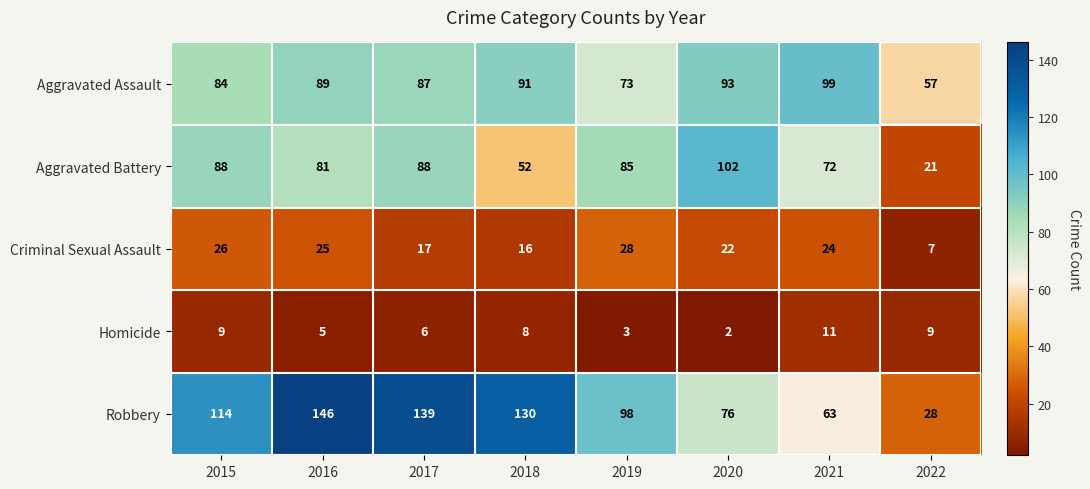

What is the difference between the Criminal Sexual Assault values at 2018 and 2015?

10